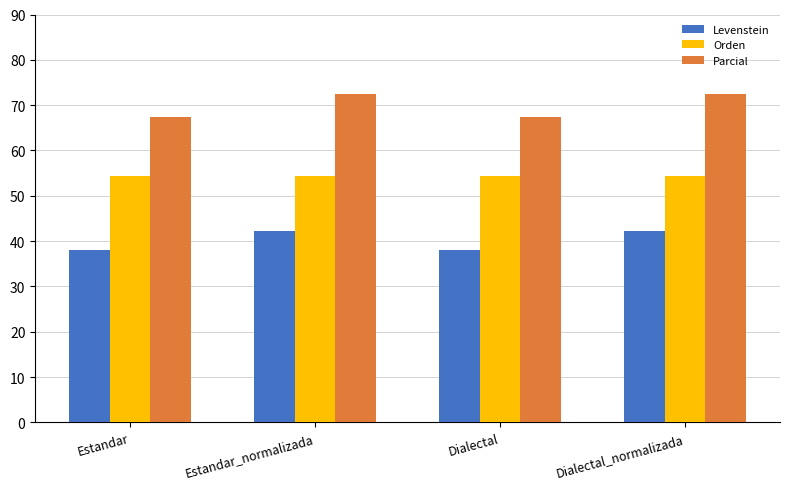

What is the spread (max minus min) of values at Estandar_normalizada?

30.2